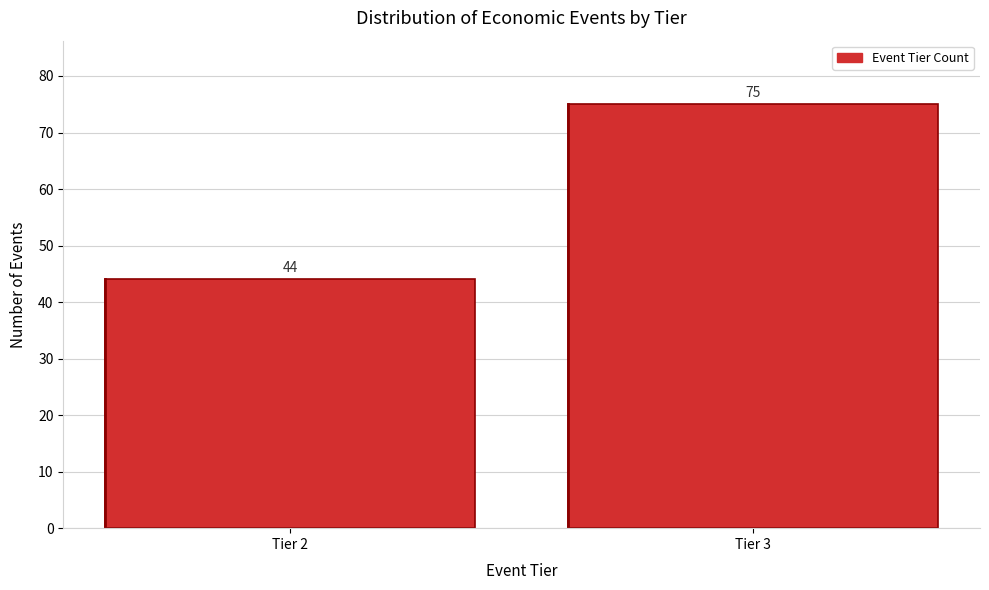

Reading left to right, what are all the values shown in this chart?

44	75